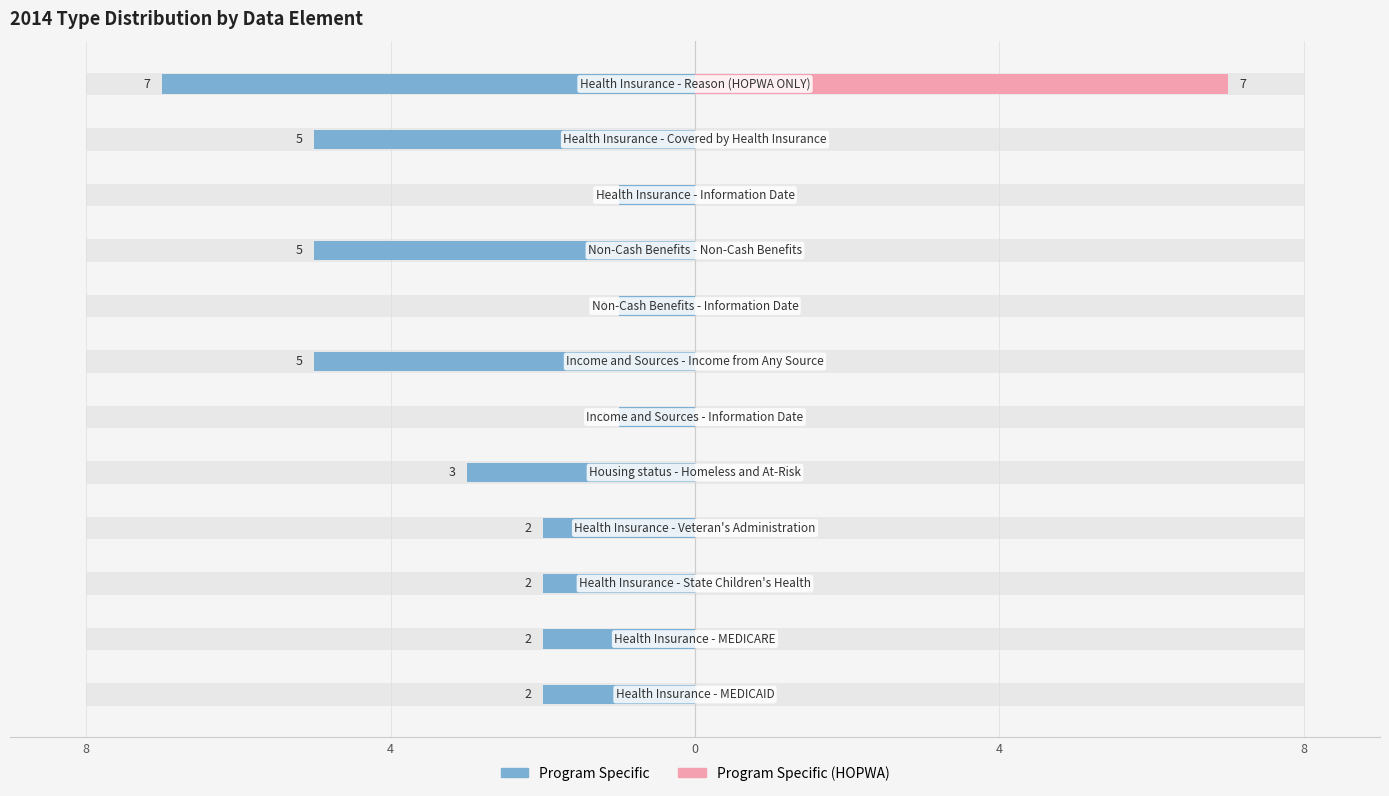

Rank the series by their average value, from lowest to highest.

Program Specific, Program Specific (HOPWA)